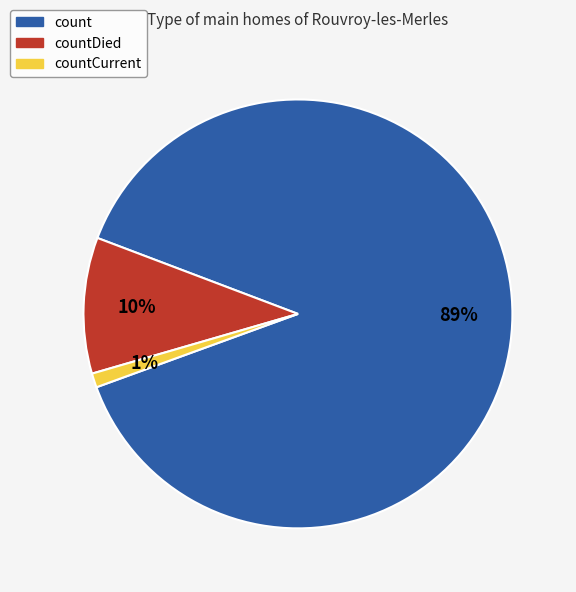

Between count and countCurrent, which is larger?

count